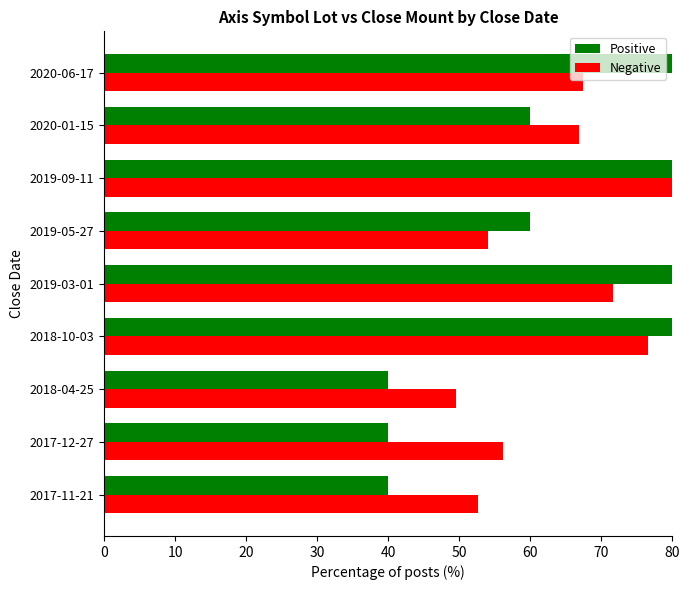

What are all the series names shown in the legend?

Positive, Negative